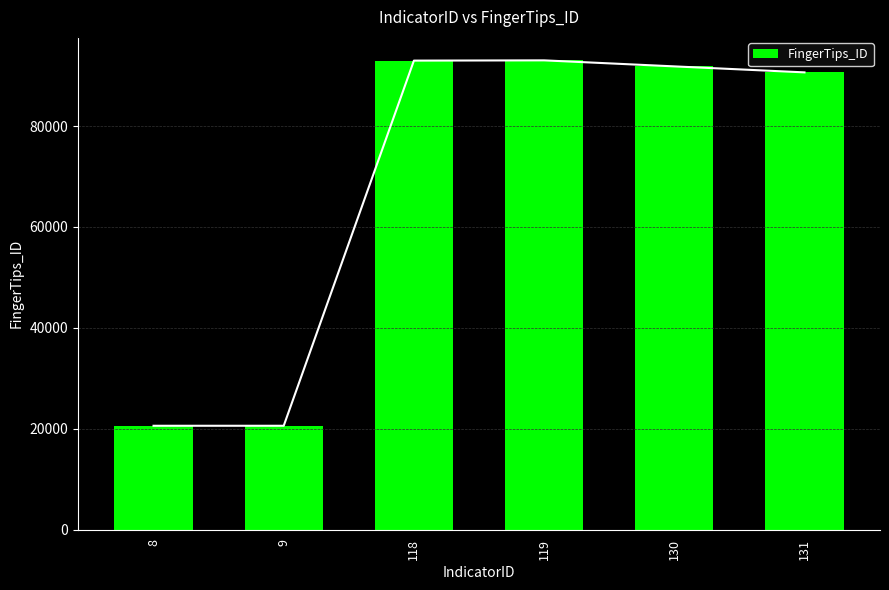

How many values are below 91819?

3